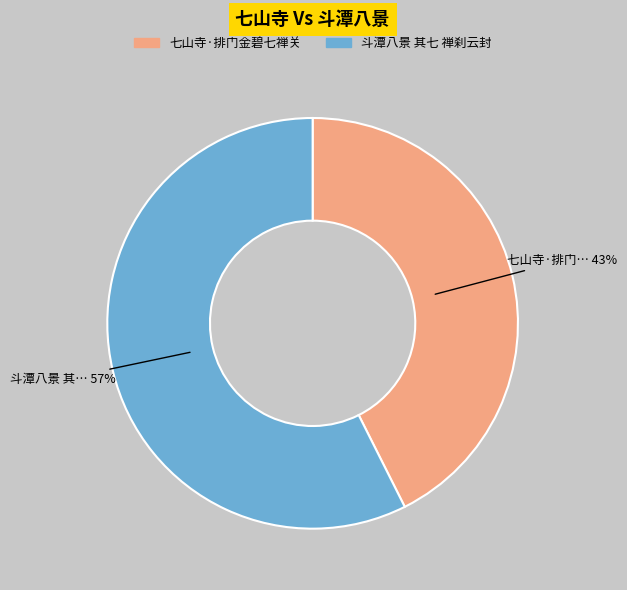

Between 七山寺·排门金碧七禅关 and 斗潭八景 其七 禅刹云封, which is larger?

斗潭八景 其七 禅刹云封